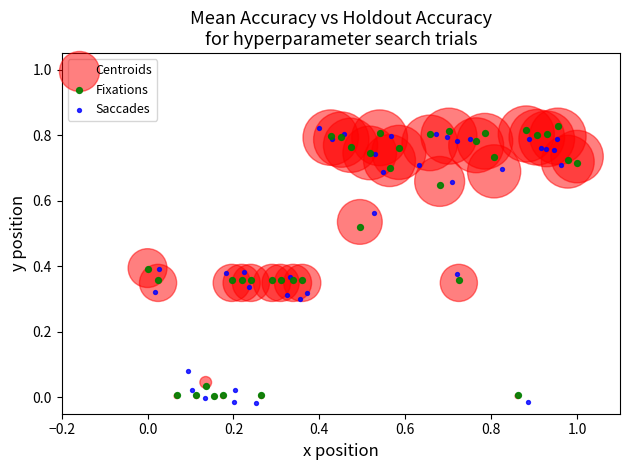

What are all the series names shown in the legend?

Centroids, Fixations, Saccades